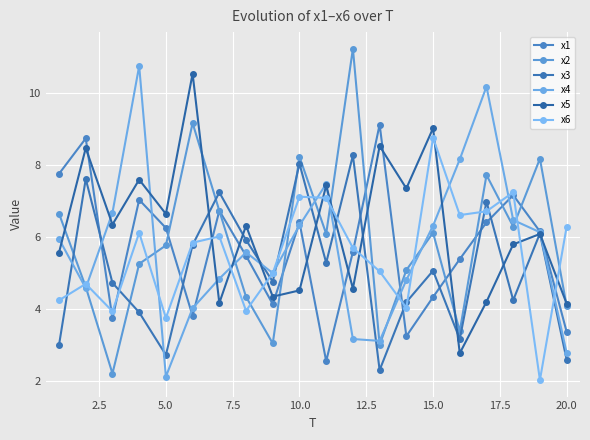

At how many categories does at least one series exceed 2?

20